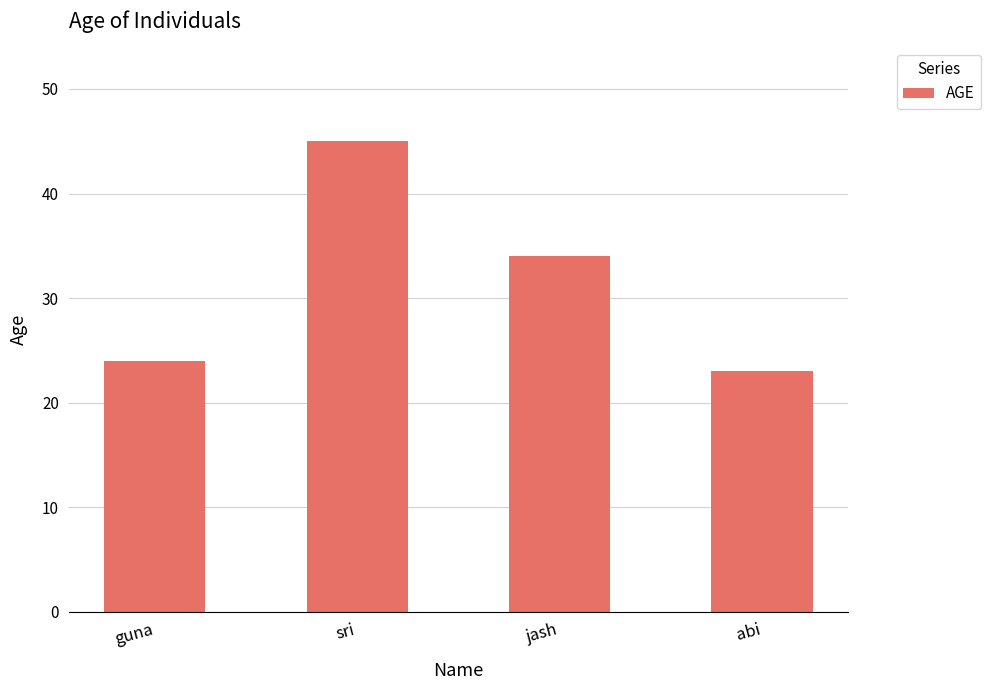

Where is the data nearest to the value 34?

jash